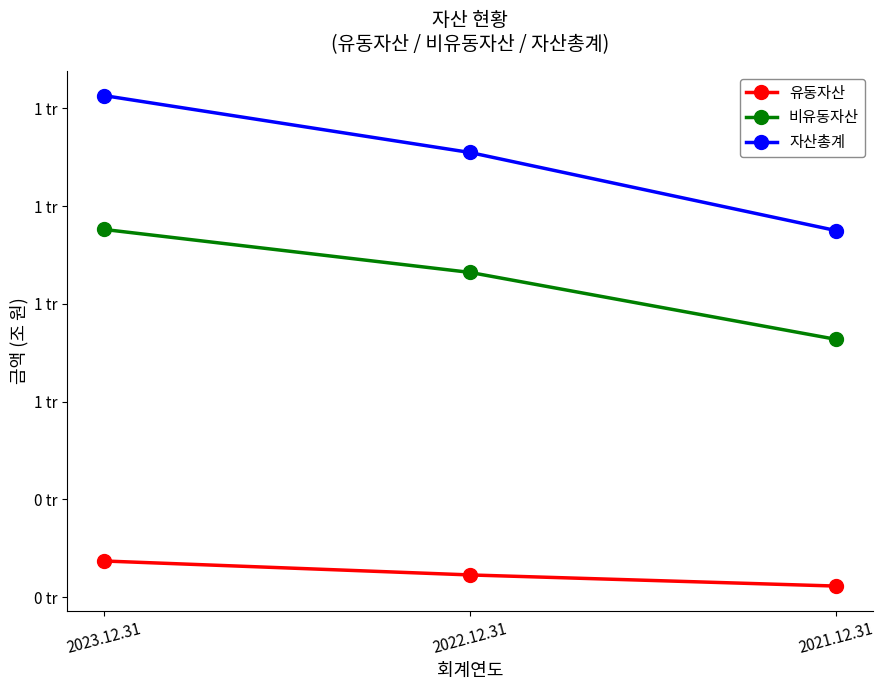

Reading right to left, list all the values displayed in this chart.

유동자산: 222559162969	245348143574	273900397168
비유동자산: 727335273005	864342790608	952269649229
자산총계: 949894435974	1109690934182	1226170046397